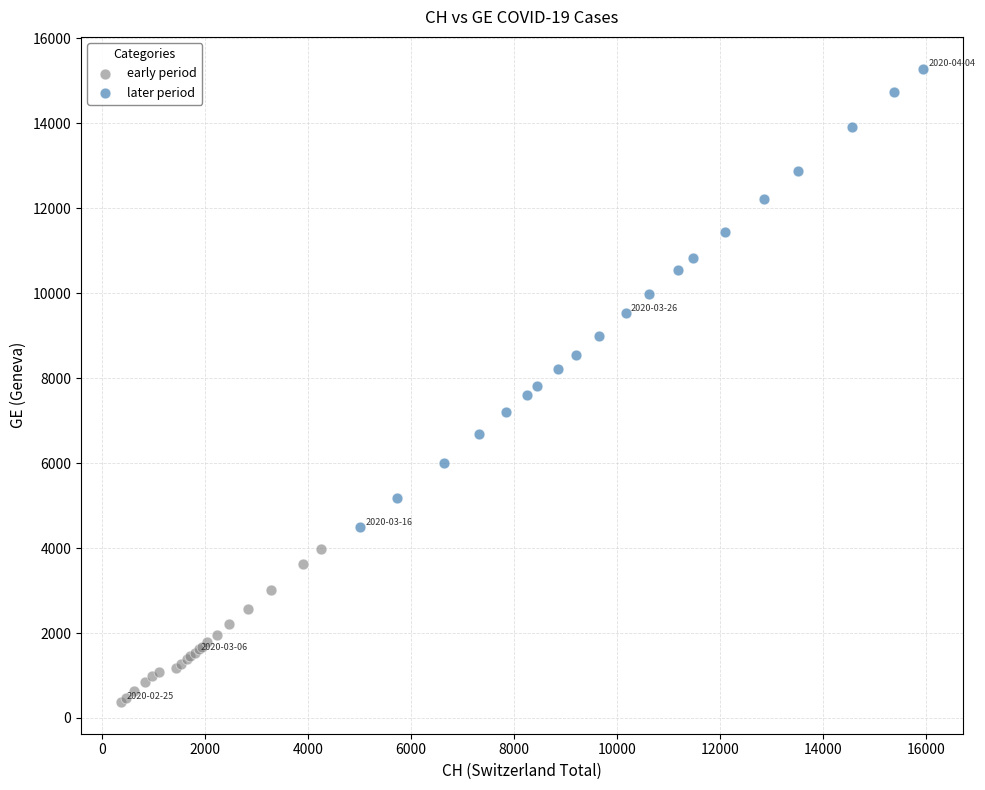

Which series has the largest Y range (max minus min)?

later period